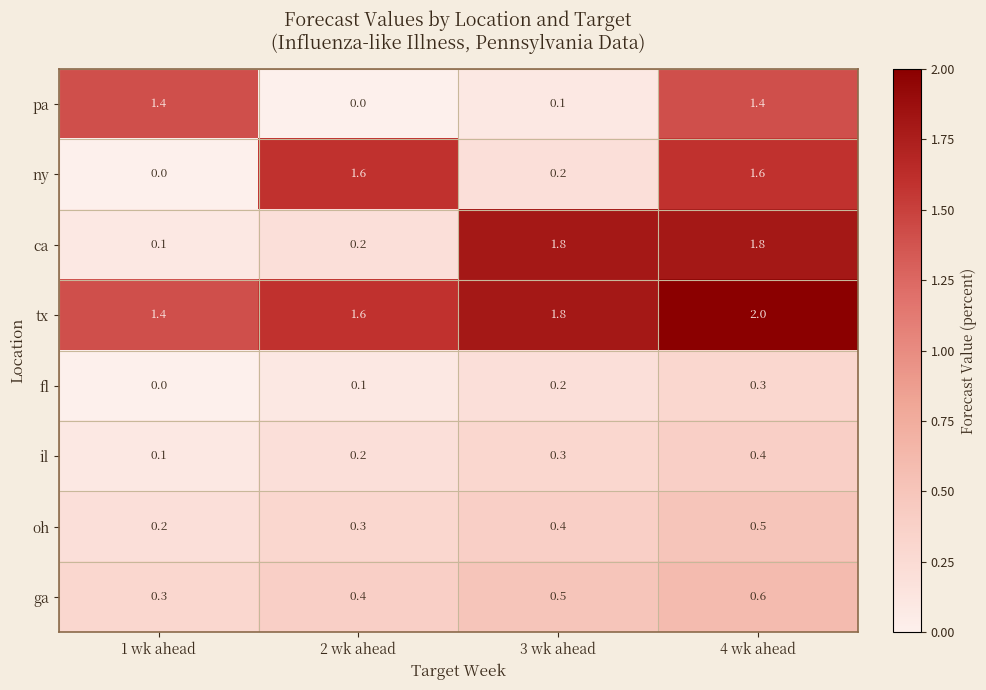

What is the difference between the tx values at 4 wk ahead and 1 wk ahead?

0.6